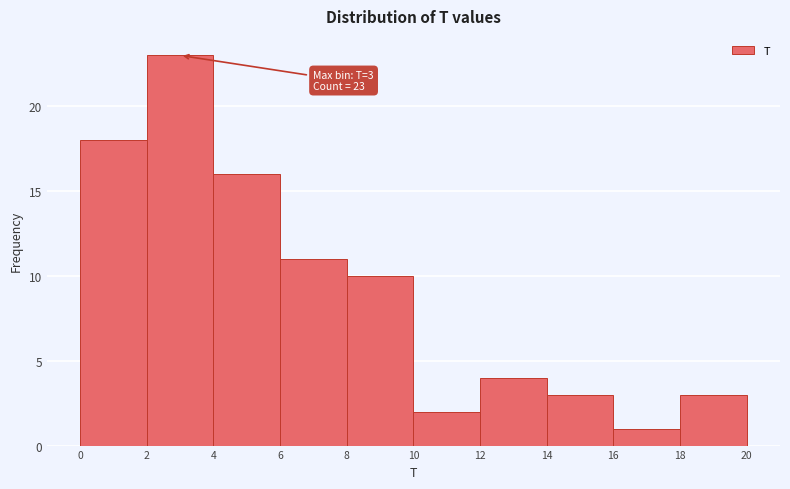

Over which range of the x-axis is the bar tallest?

2 to 4